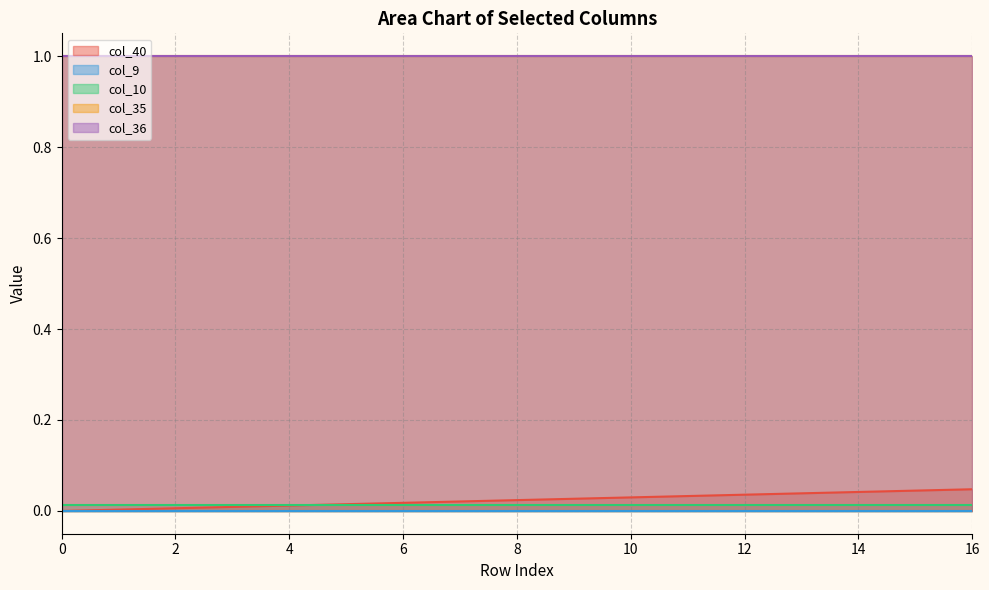

Reading left to right, extract all data points from this chart.

col_40: 0.0	0.0	0.0	0.0	0.0	0.0	0.0	0.0	0.0	0.0	0.0	0.0	0.0	0.0	0.0	0.0	0.0
col_9: 0.0	0.0	0.0	0.0	0.0	0.0	0.0	0.0	0.0	0.0	0.0	0.0	0.0	0.0	0.0	0.0	0.0
col_10: 0.0	0.0	0.0	0.0	0.0	0.0	0.0	0.0	0.0	0.0	0.0	0.0	0.0	0.0	0.0	0.0	0.0
col_35: 1.0	1.0	1.0	1.0	1.0	1.0	1.0	1.0	1.0	1.0	1.0	1.0	1.0	1.0	1.0	1.0	1.0
col_36: 1.0	1.0	1.0	1.0	1.0	1.0	1.0	1.0	1.0	1.0	1.0	1.0	1.0	1.0	1.0	1.0	1.0